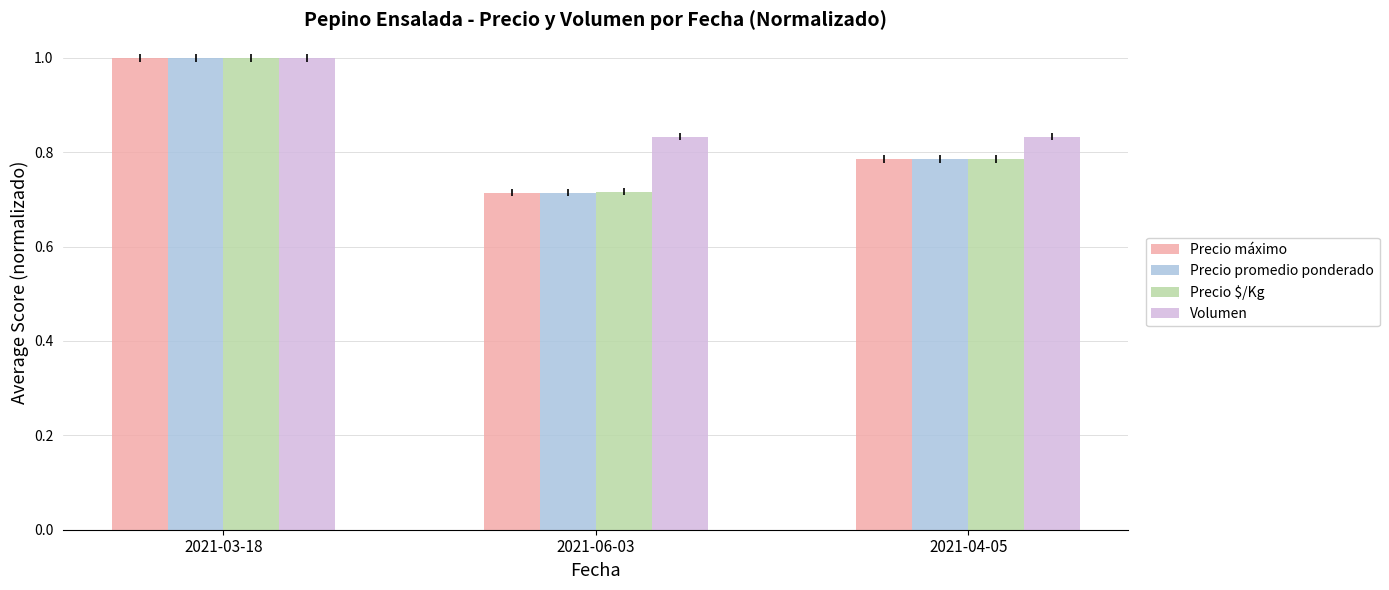

How many series are shown in this chart?

4